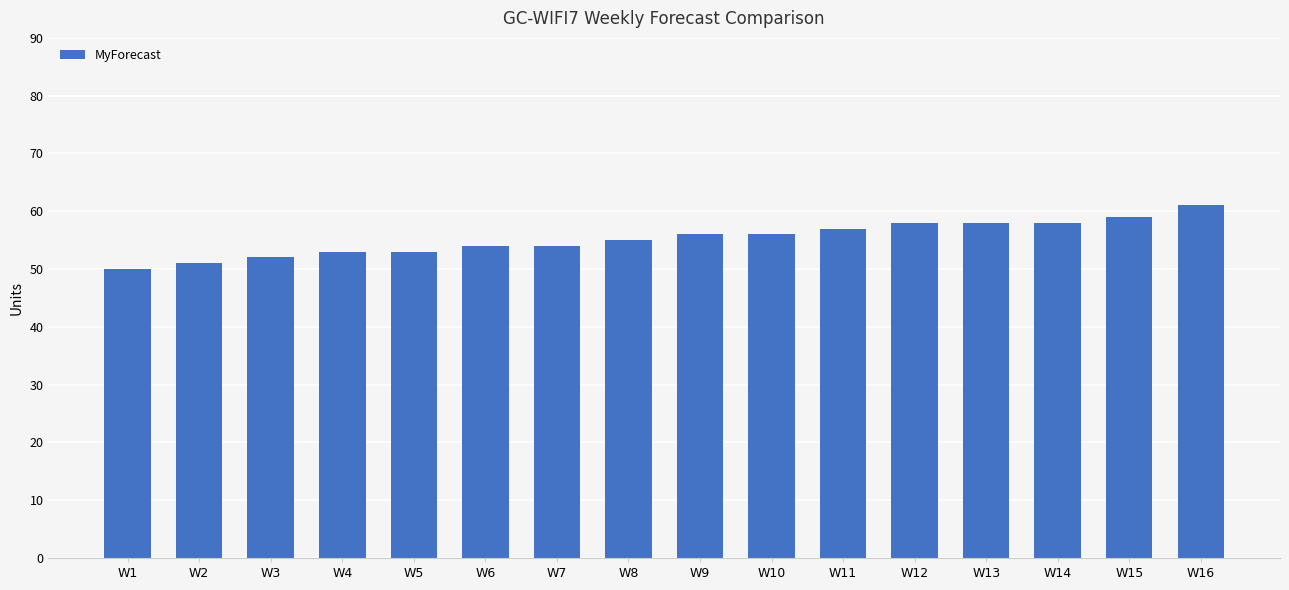

What is the difference between the maximum and minimum values?

11